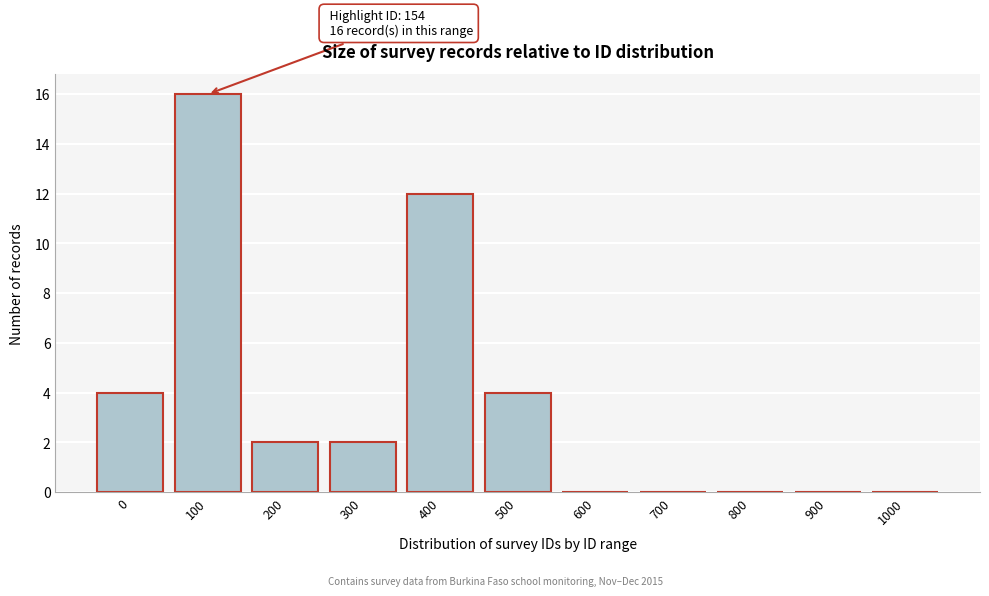

Reading right to left, list all the values displayed in this chart.

1000=0	900=0	800=0	700=0	600=0	500=4	400=12	300=2	200=2	100=16	0=4